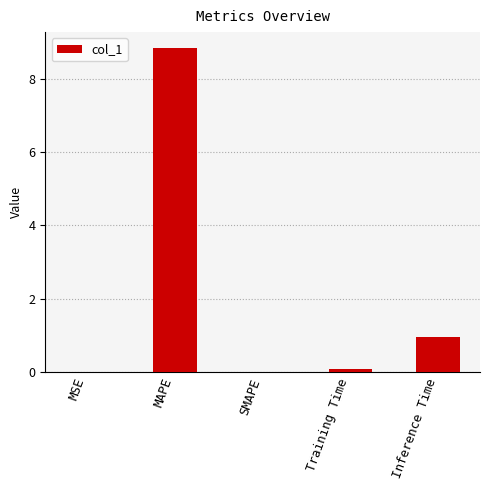

Between SMAPE and Inference Time, which is larger?

Inference Time